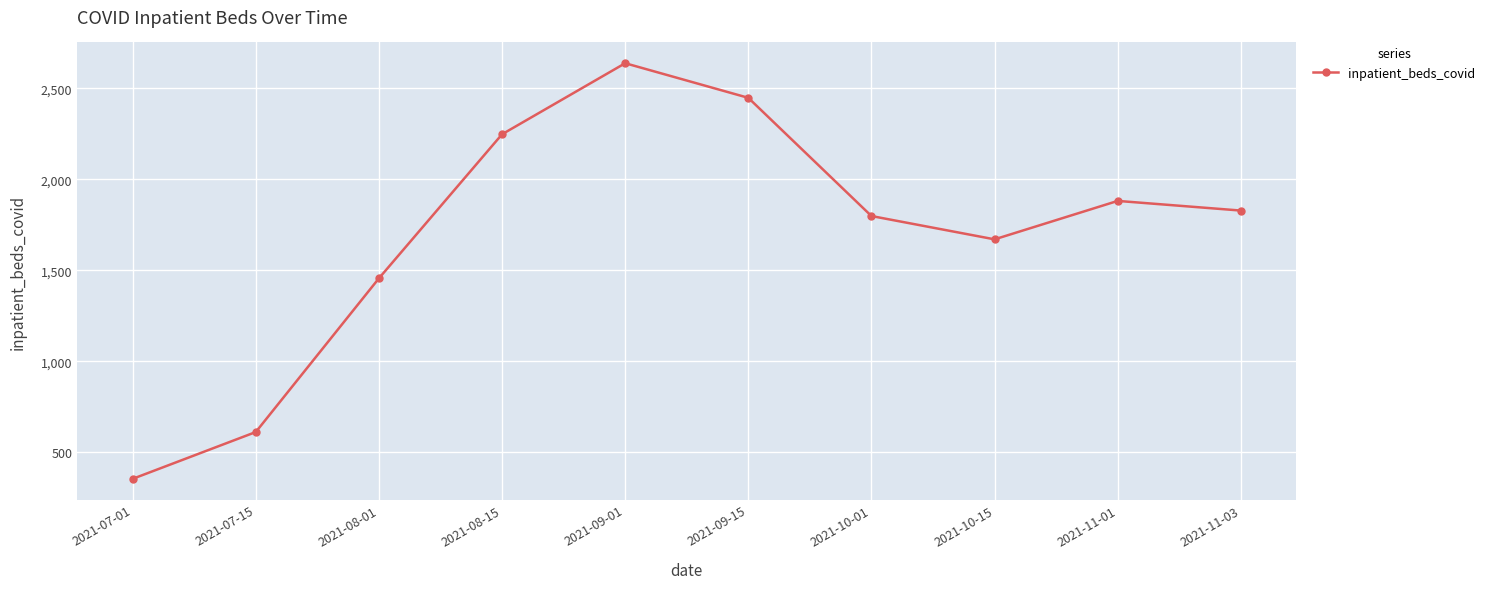

Count the number of data series in this chart.

1